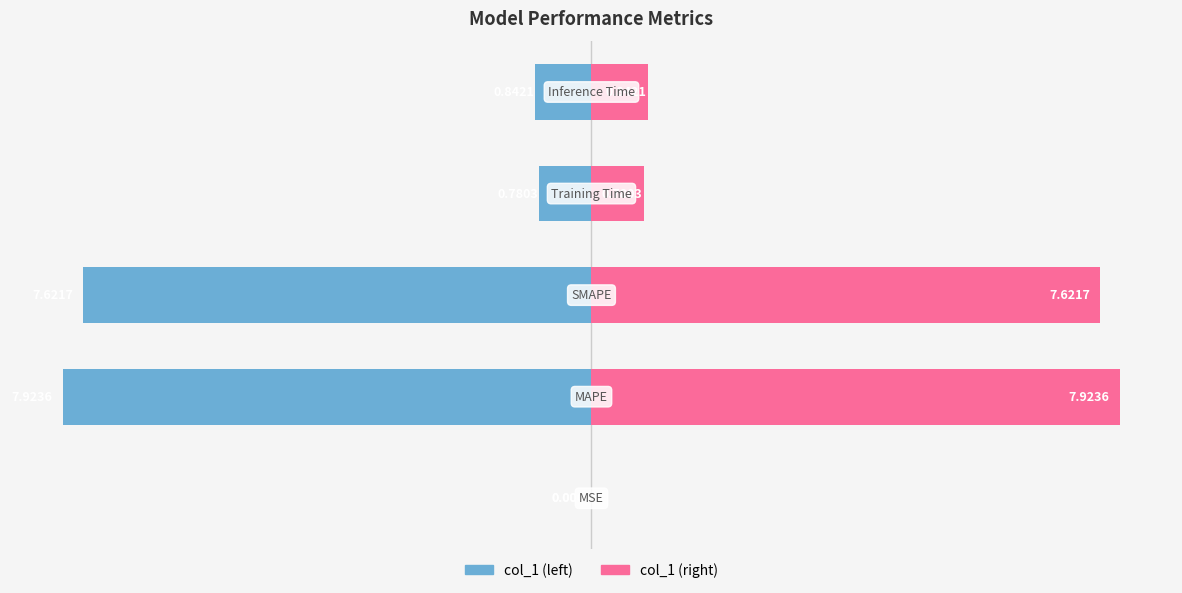

Which series has the largest total across all categories?

col_1 (right)